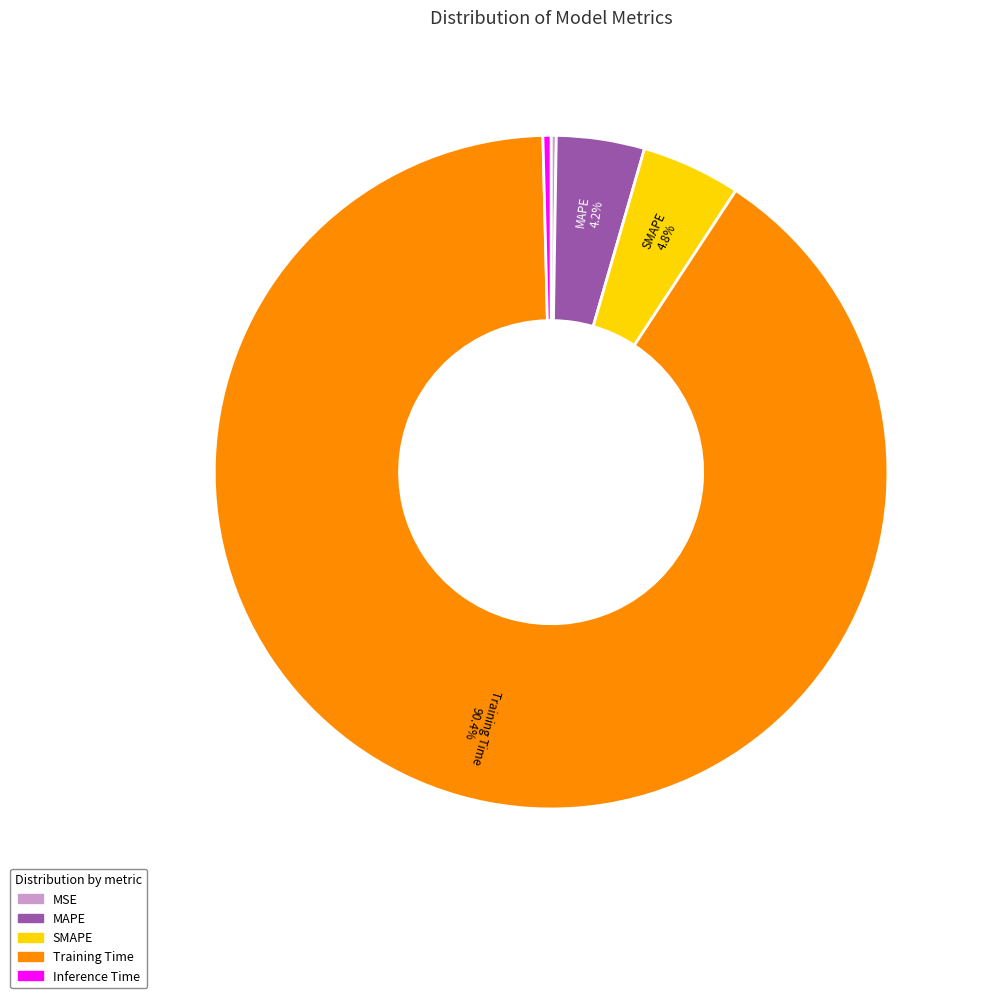

To the nearest percent, what is the combined percentage of Inference Time and SMAPE?

5%